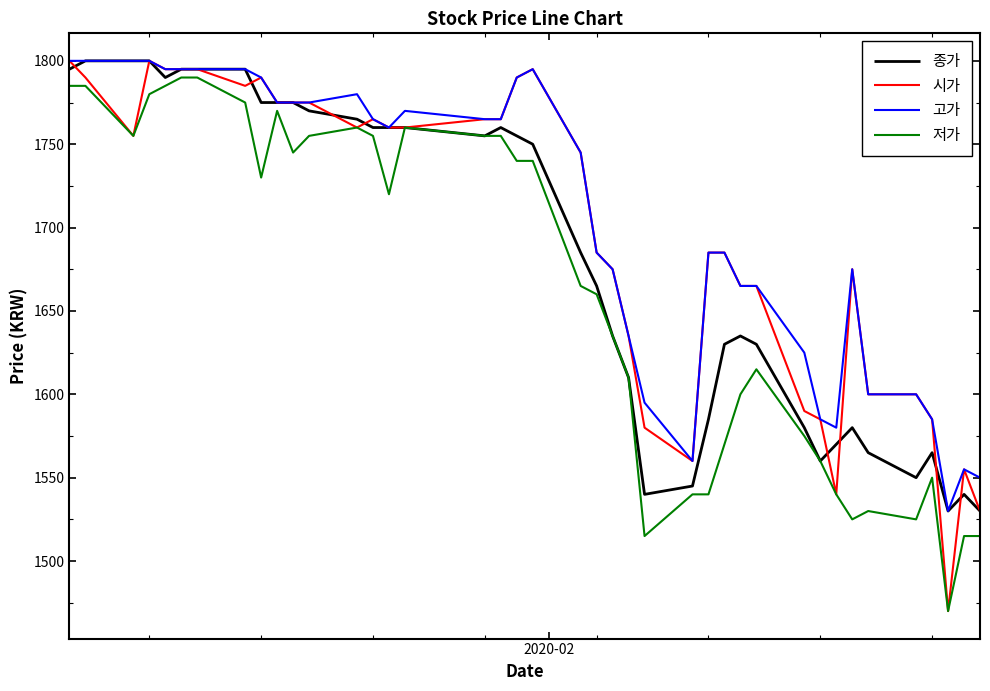

What is the maximum value for 저가?

1790